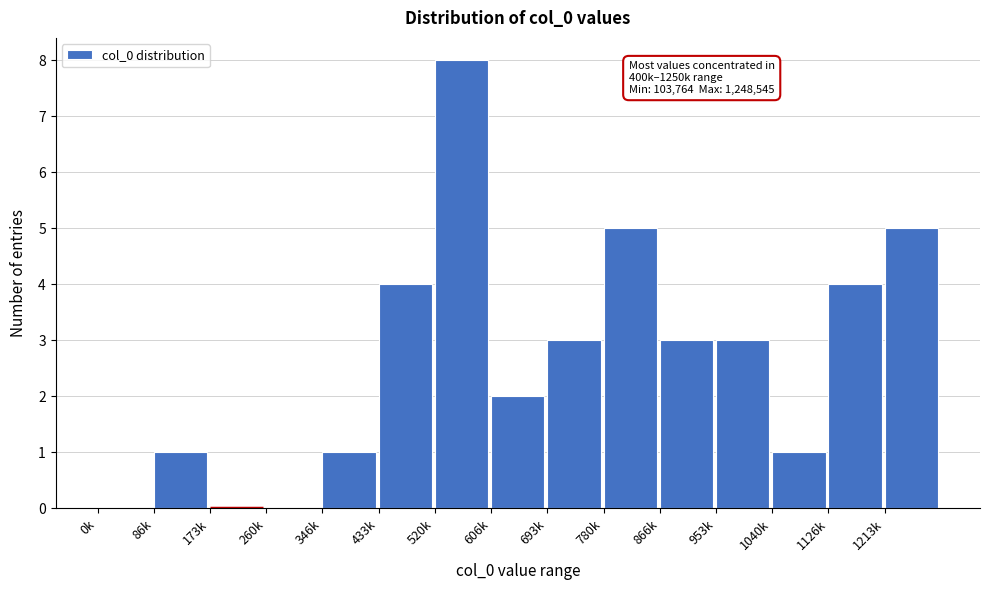

Reading left to right, transcribe all the data shown in this chart.

0k=0	86k=1	173k=0	260k=0	346k=1	433k=4	520k=8	606k=2	693k=3	780k=5	866k=3	953k=3	1040k=1	1126k=4	1213k=5